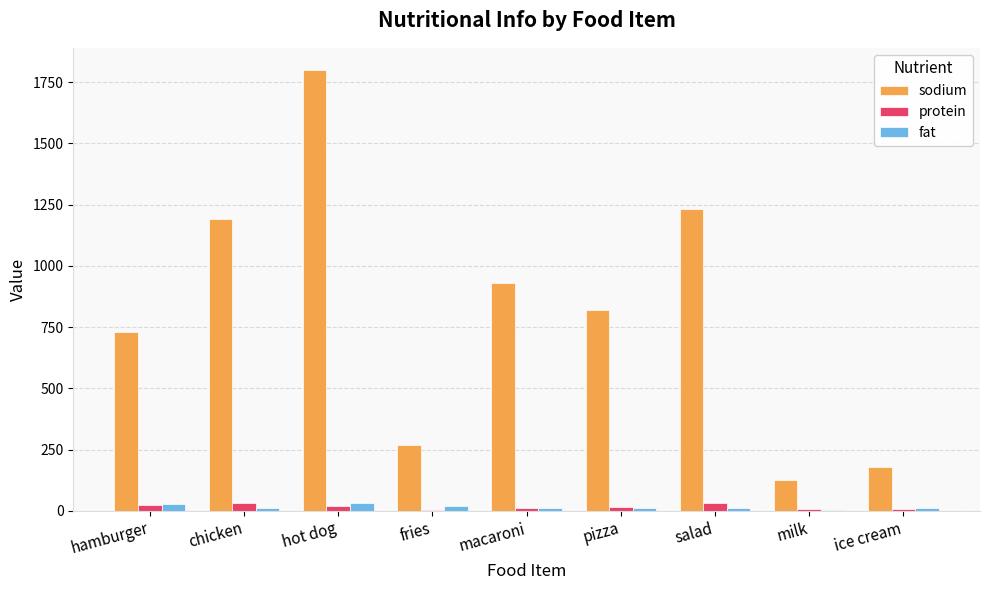

At which category does the chart reach its peak across all series?

hot dog